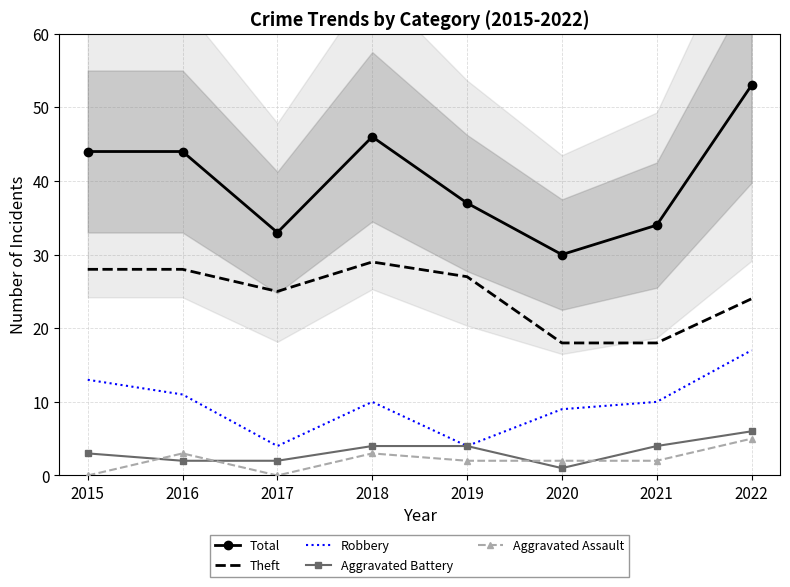

Which series has the largest total across all categories?

Total